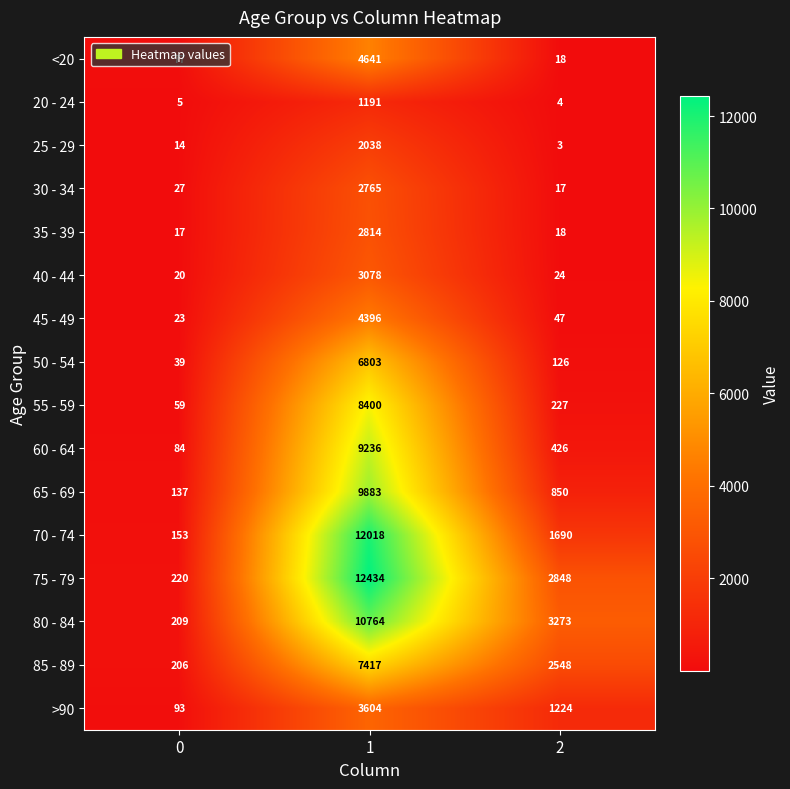

What is the spread (max minus min) of values at 2?

3270